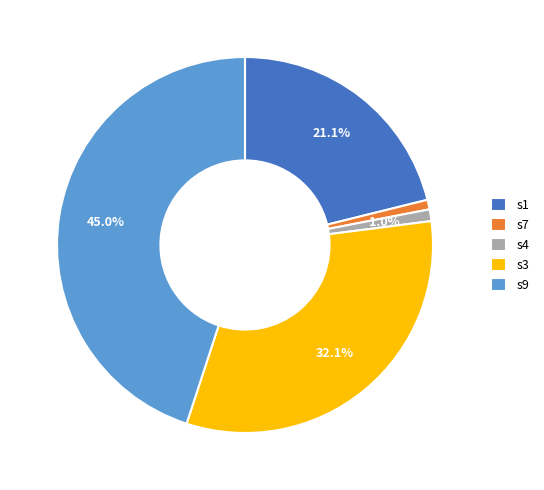

Which has a higher value, s7 or s3?

s3